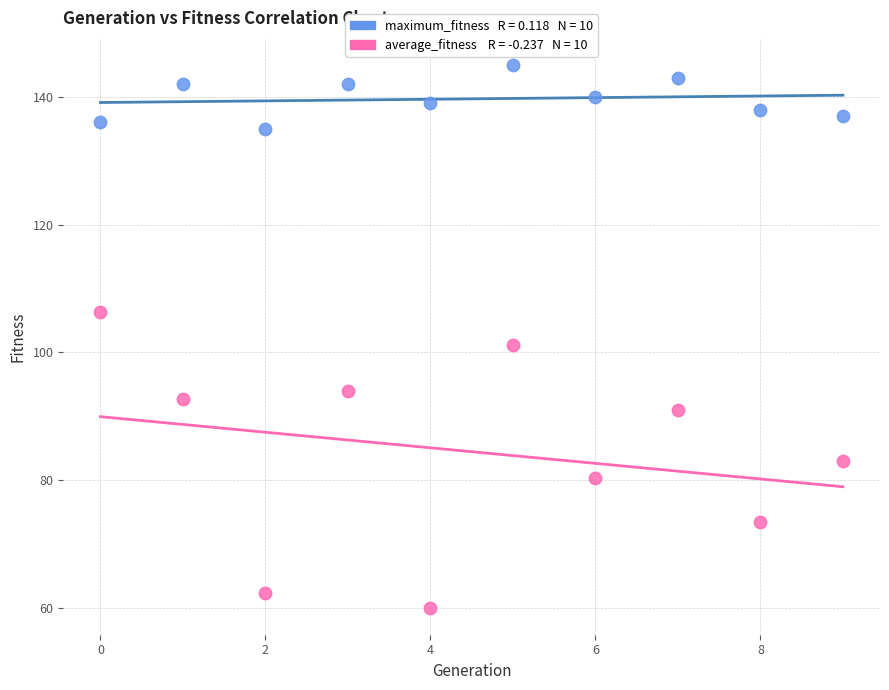

Across all data points, what is the range of Y values (max minus min)?

85.0